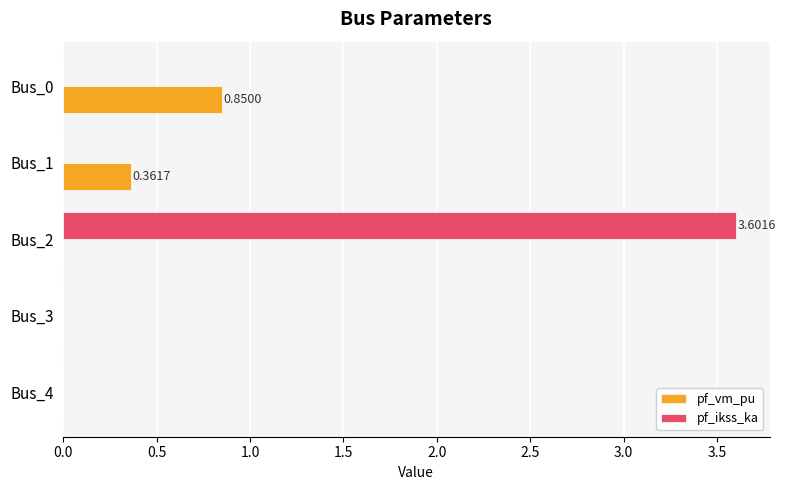

Which series changed the most between Bus_0 and Bus_1?

pf_vm_pu